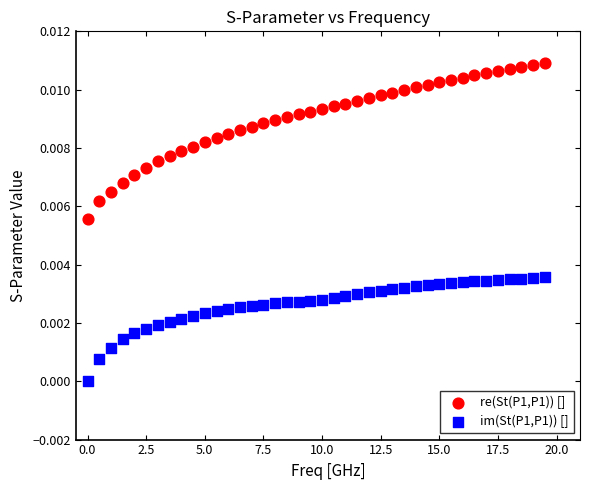

Which series has the largest Y range (max minus min)?

re(St(P1,P1)) []